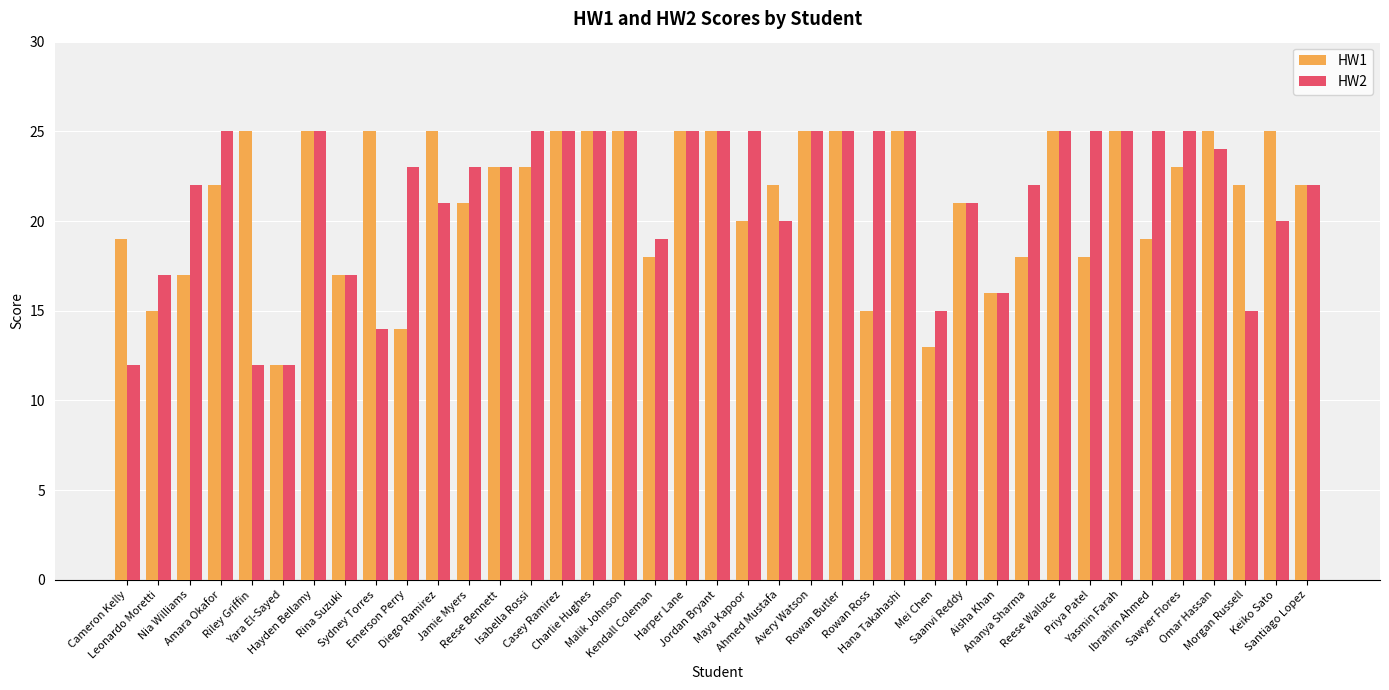

What is the difference between the maximum and minimum values in the HW2 series?

13